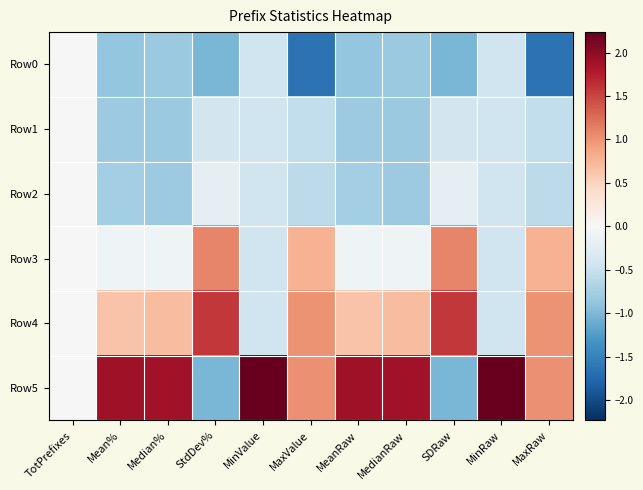

What is the maximum value shown in the chart?

2.2